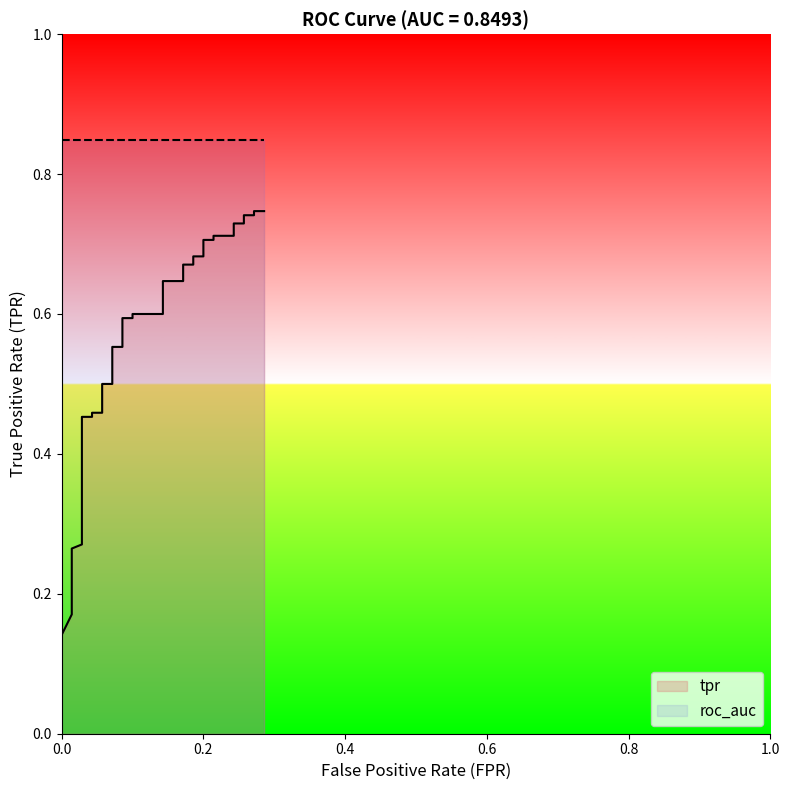

Does the chart have visible grid lines?

No